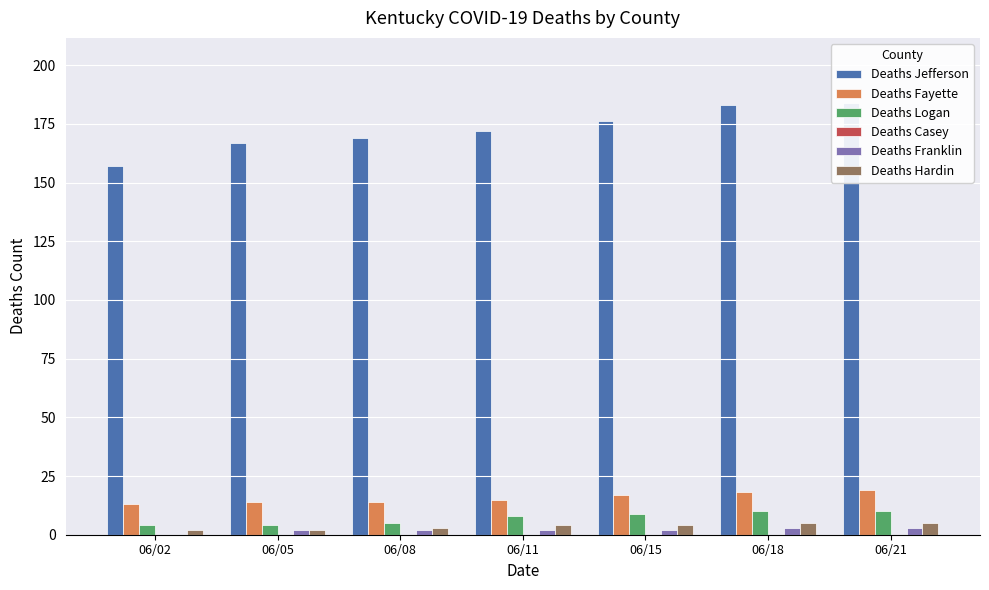

Which series has the largest total across all categories?

Deaths Jefferson